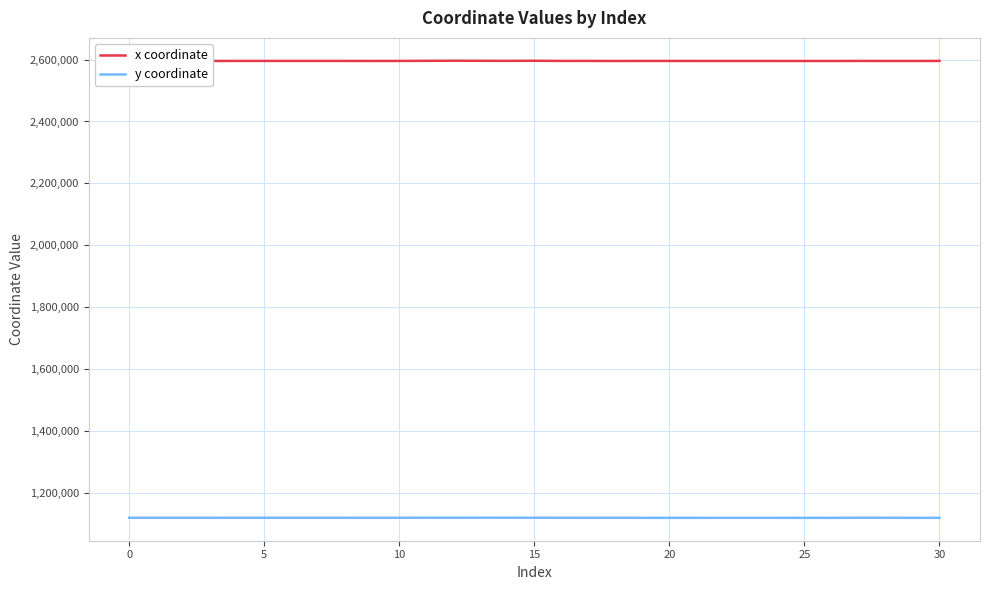

True or false: y coordinate and x coordinate intersect in this chart.

False